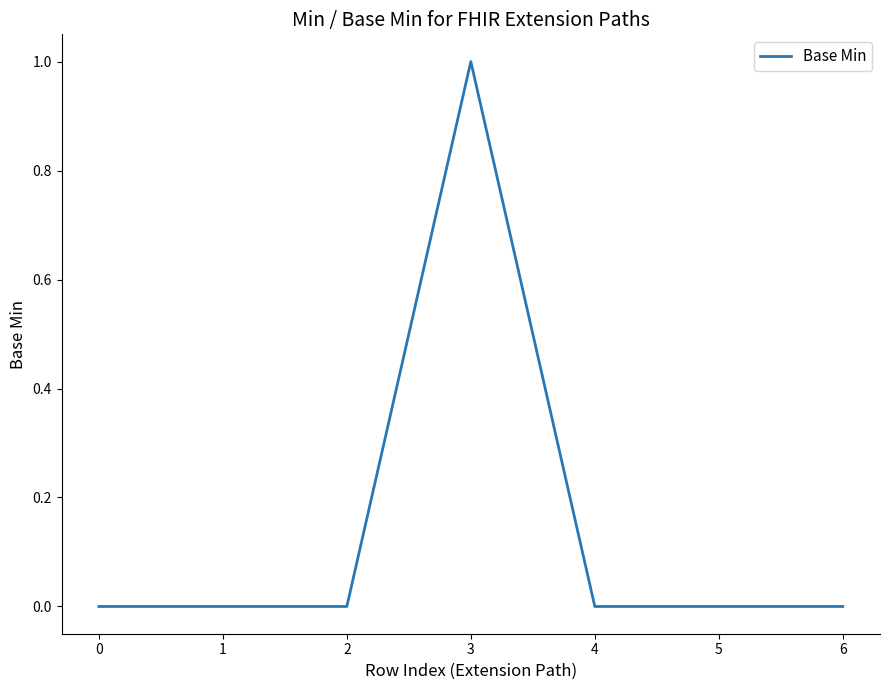

How many distinct data groups are displayed?

1